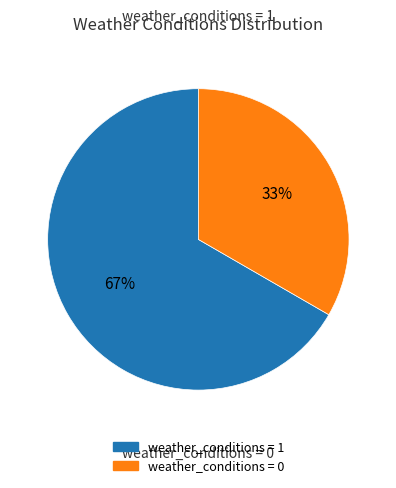

To the nearest percent, what is the average slice percentage?

50%